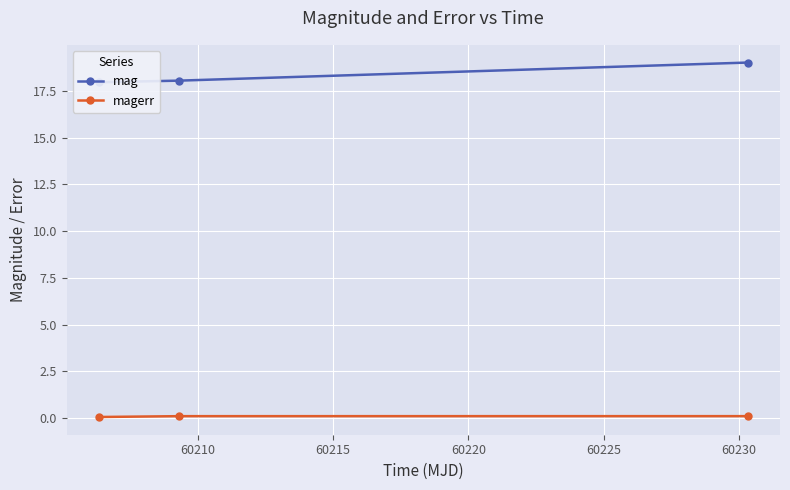

What is the sum of all mag values?

55.0